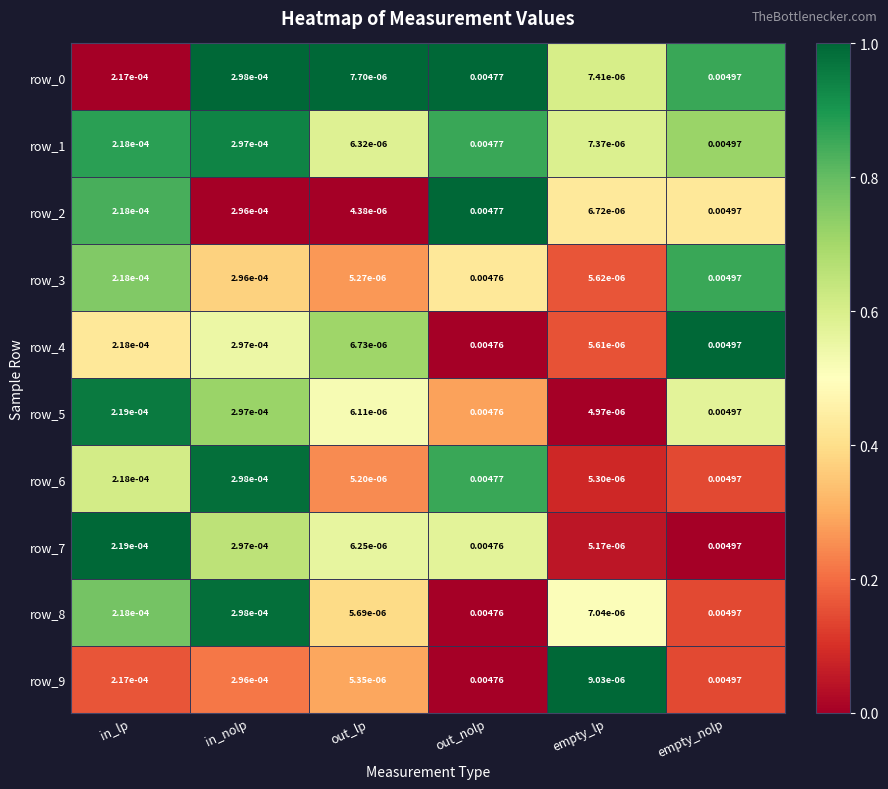

Which category has the highest value in the row_5 series?

empty_nolp